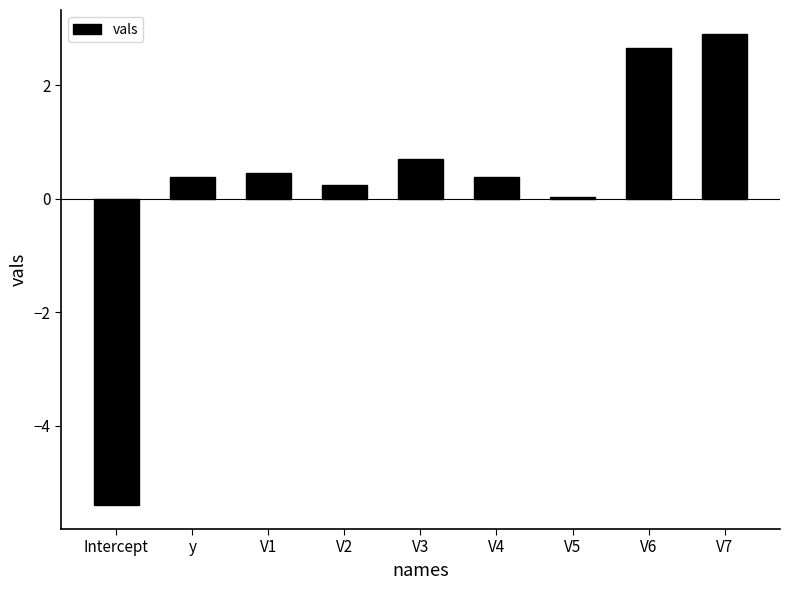

What is the difference between the maximum and minimum values?

8.3